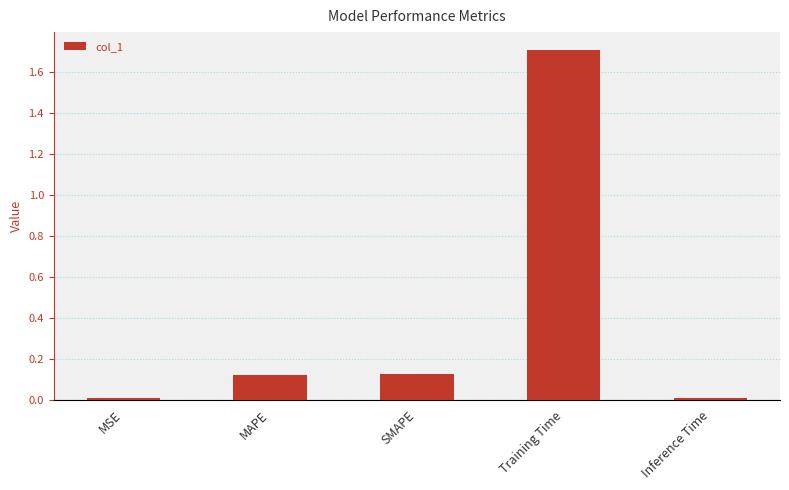

What is the average value?

0.4